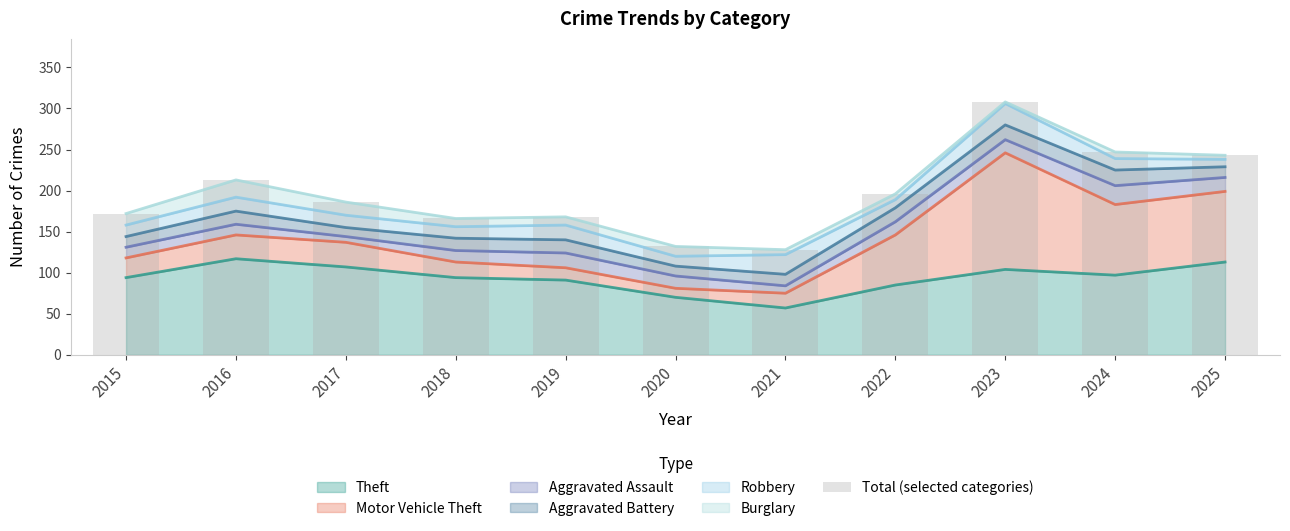

Rank the categories by value from highest to lowest.

2023, 2024, 2025, 2016, 2022, 2017, 2015, 2019, 2018, 2020, 2021